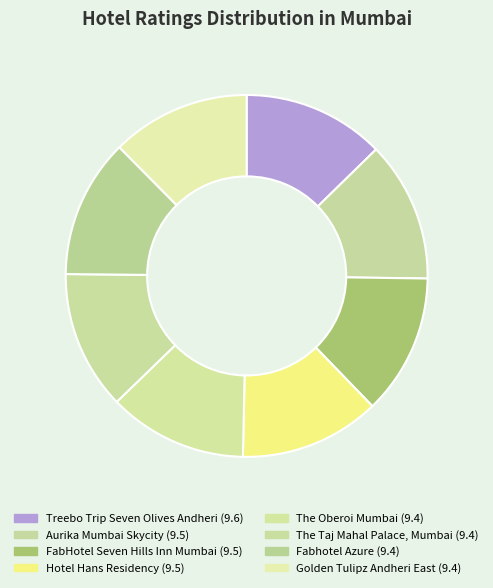

Which category has the smallest portion of the pie?

The Oberoi Mumbai